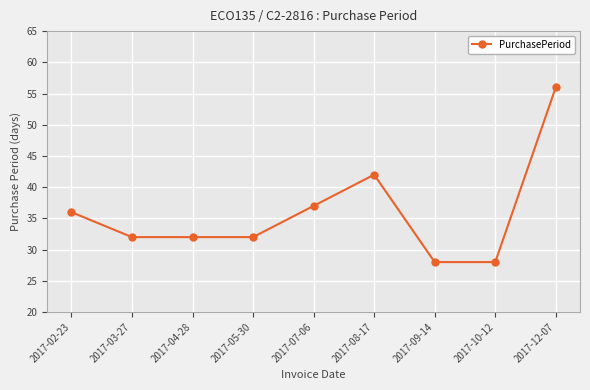

Reading right to left, list all the values displayed in this chart.

2017-12-07=56	2017-10-12=28	2017-09-14=28	2017-08-17=42	2017-07-06=37	2017-05-30=32	2017-04-28=32	2017-03-27=32	2017-02-23=36